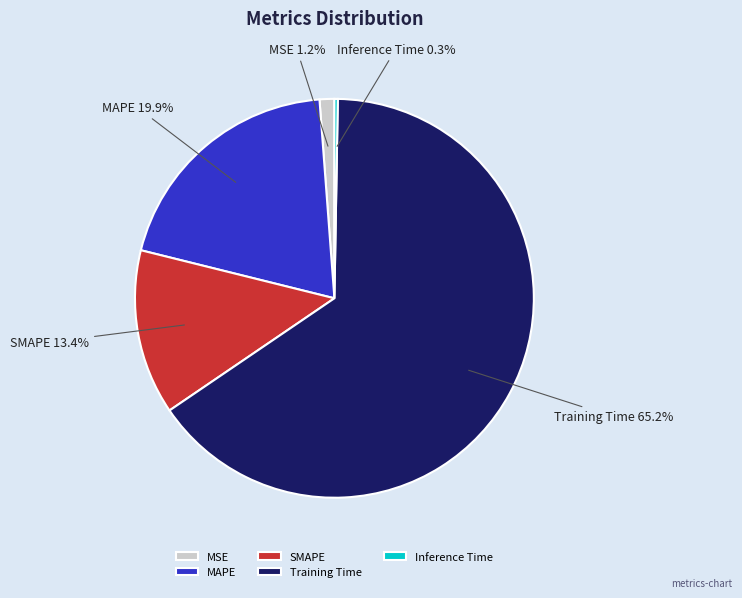

What percentage is the MSE slice, to the nearest percent?

1%